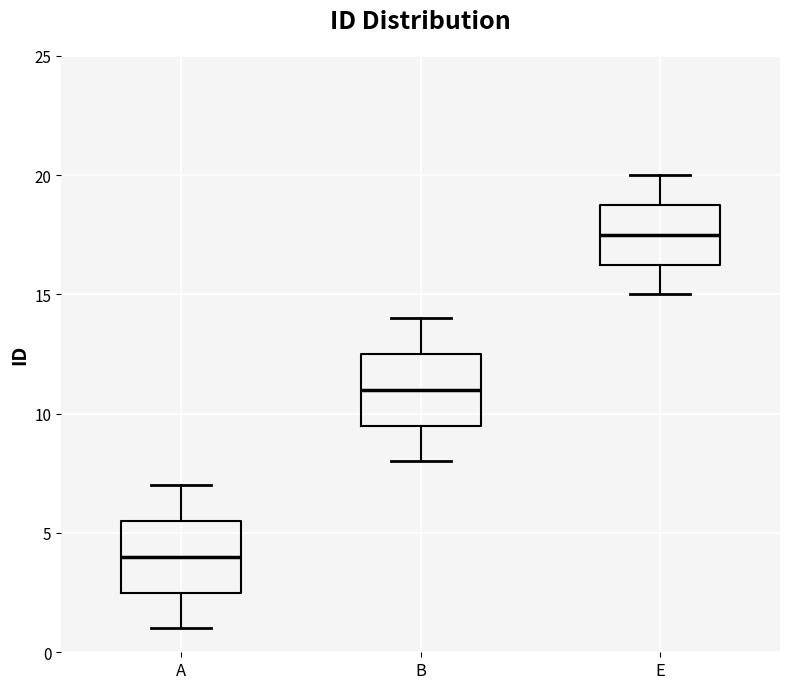

Reading left to right, read every box against the y-axis: the position of its median line, the range the box covers, and the ends of its whiskers. The values are not printed on the chart, so give them approximately, as read against the axis.

A: median 4.0, box 2.5 to 5.5, whiskers 1.0 to 7.0
B: median 11.0, box 9.5 to 12.5, whiskers 8.0 to 14.0
E: median 17.5, box 16.5 to 19.0, whiskers 15.0 to 20.0